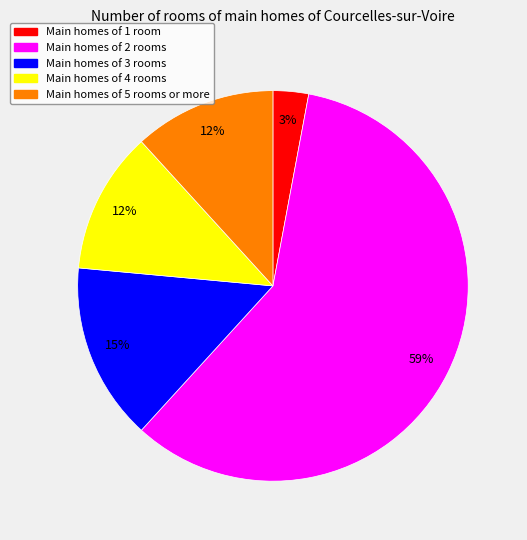

Is there a majority slice in this chart?

Yes